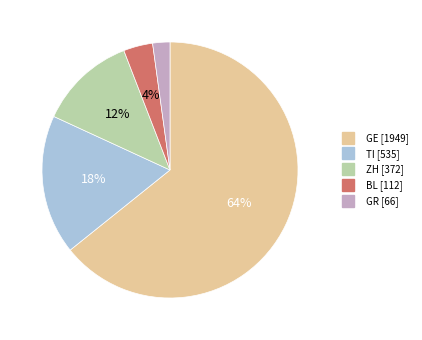

Is there a majority slice in this chart?

Yes